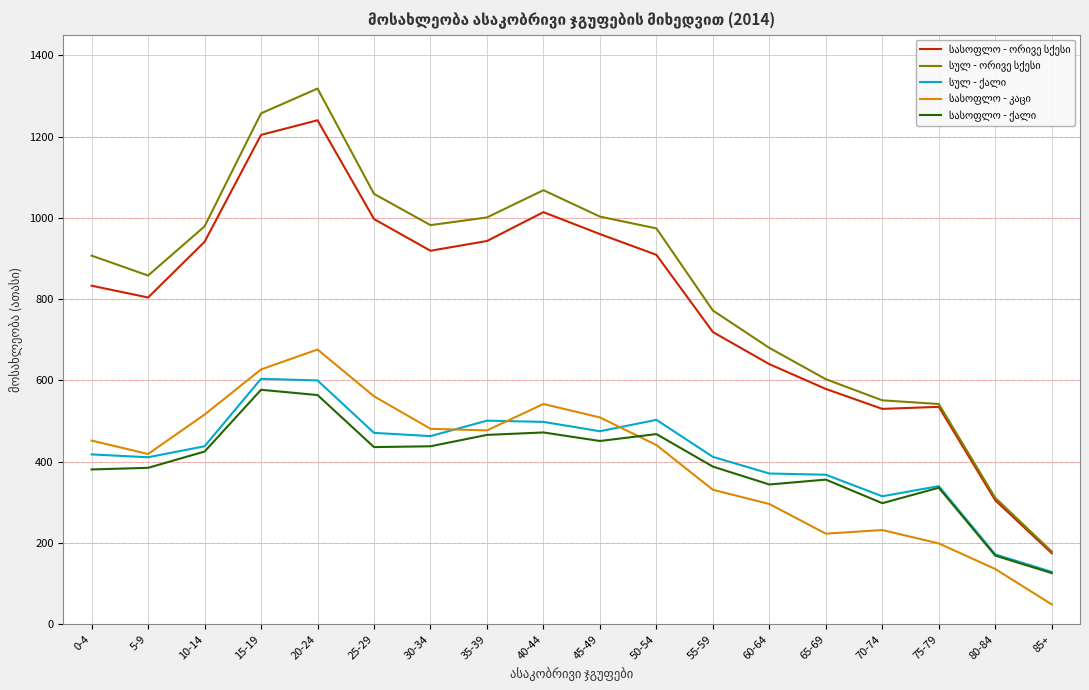

What is the total value across all series at 0-4?

2991